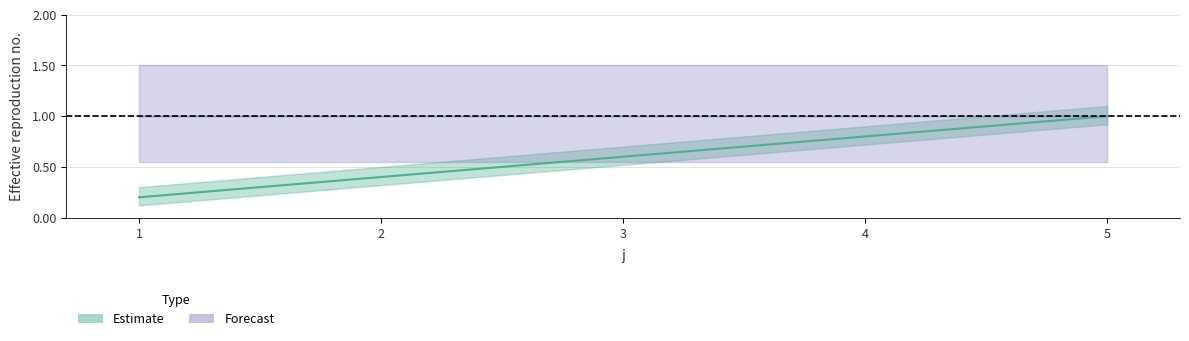

What is the smallest value displayed?

0.2